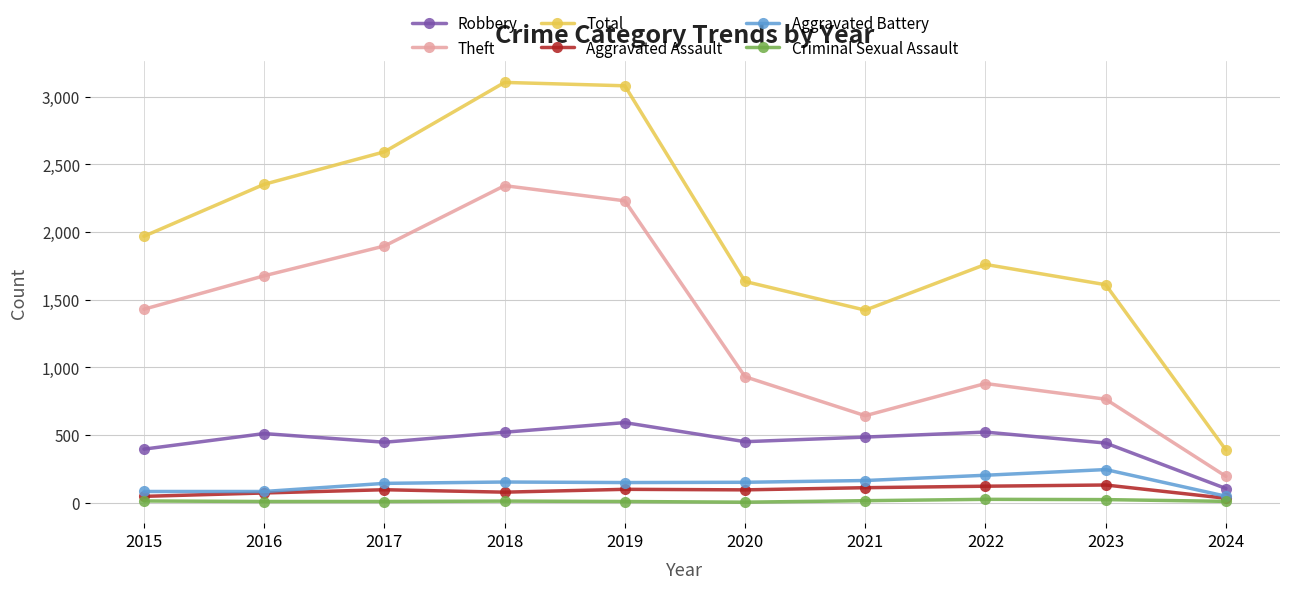

What is the sum of the Criminal Sexual Assault values at 2019 and 2021?

22